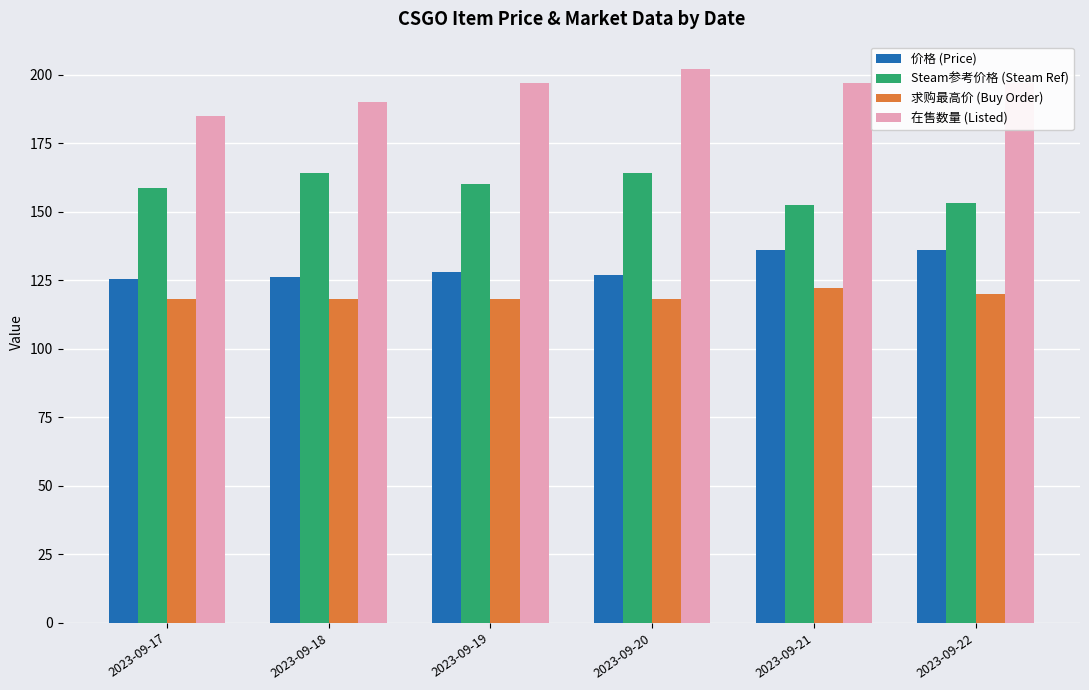

Read the 在售数量 (Listed) value at 2023-09-21.

197.0